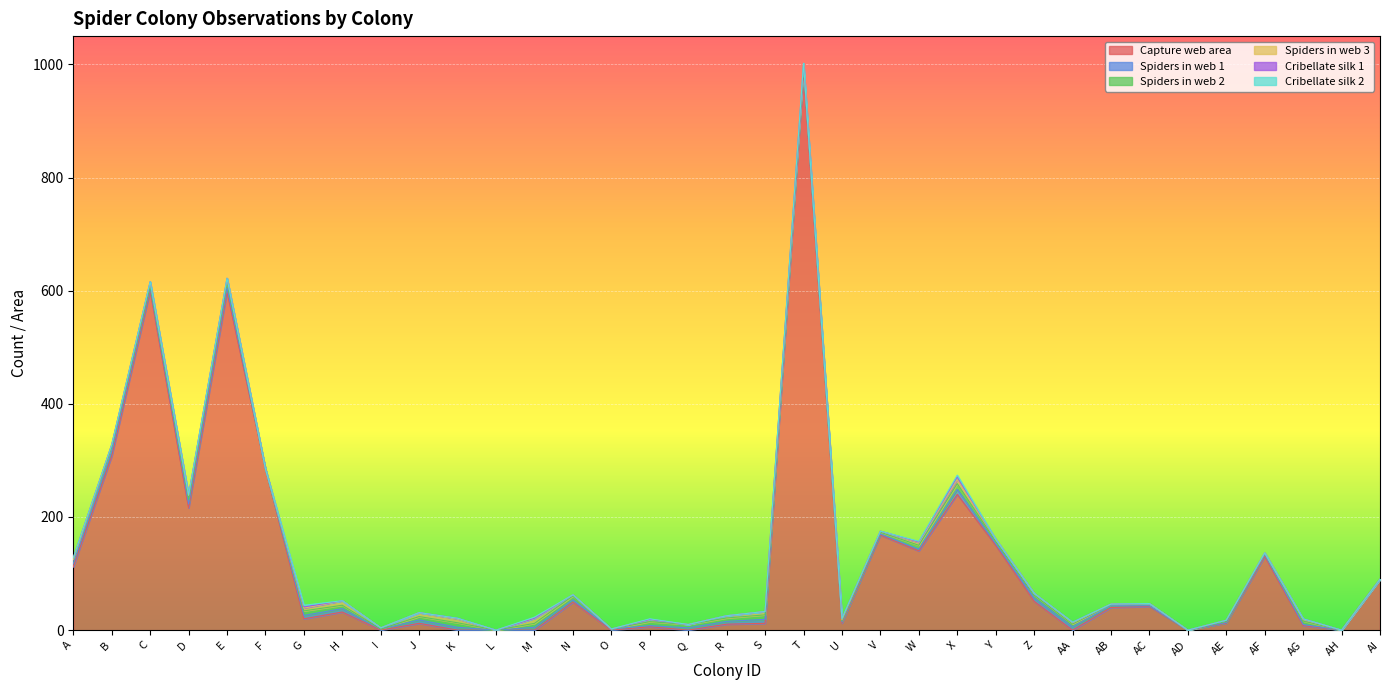

The value of Spiders in web 3 at K is 4.7. True or false?

False